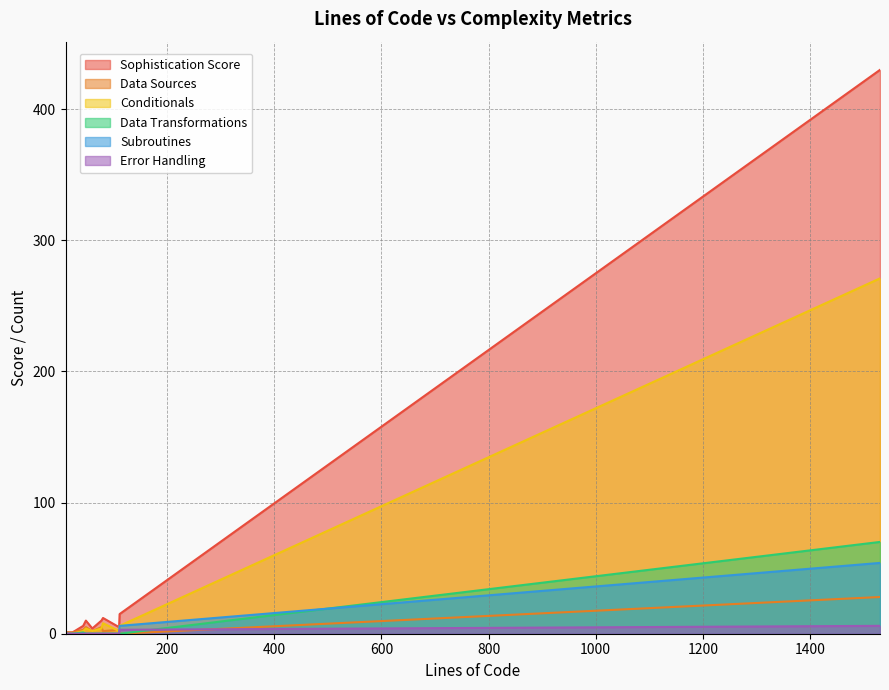

Is it true that Conditionals equals 2 at report7.et?

True